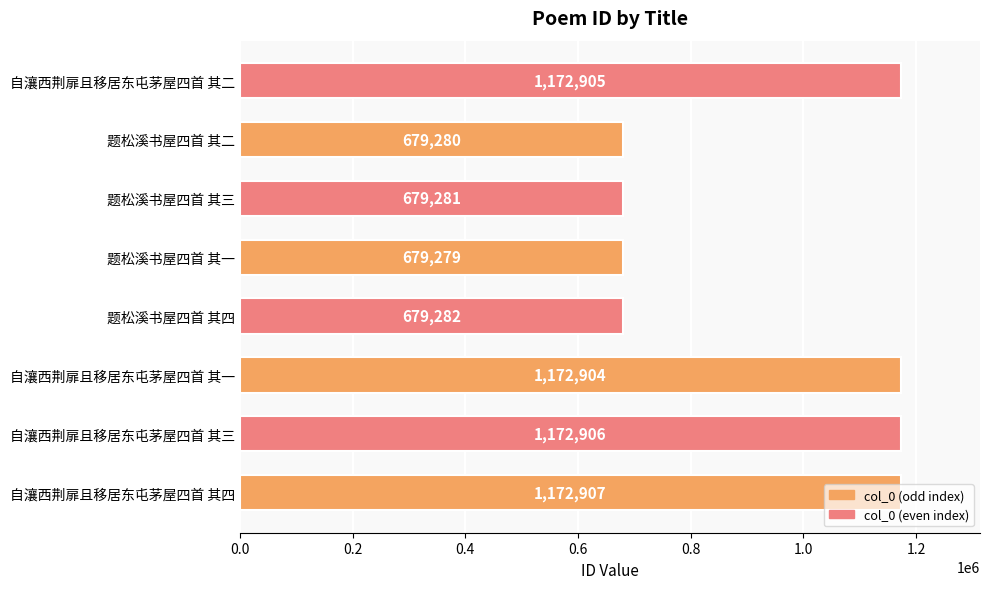

Rank the categories by value from highest to lowest.

自瀼西荆扉且移居东屯茅屋四首 其四, 自瀼西荆扉且移居东屯茅屋四首 其三, 自瀼西荆扉且移居东屯茅屋四首 其二, 自瀼西荆扉且移居东屯茅屋四首 其一, 题松溪书屋四首 其四, 题松溪书屋四首 其三, 题松溪书屋四首 其二, 题松溪书屋四首 其一